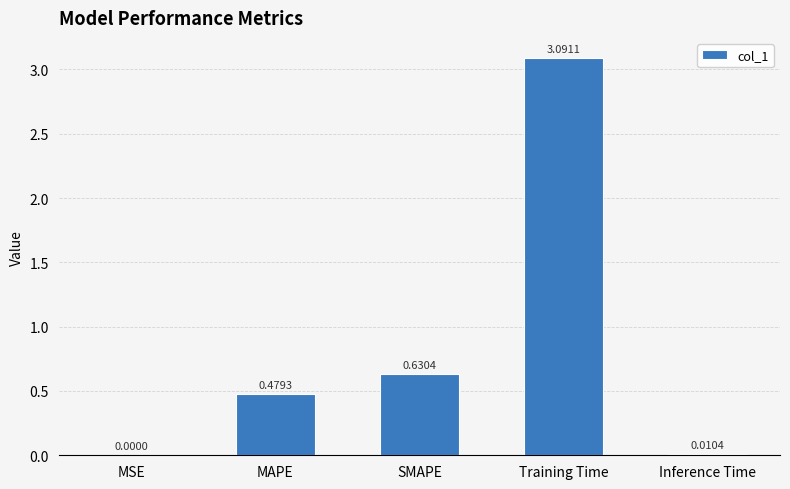

What is the sum of all values?

4.2